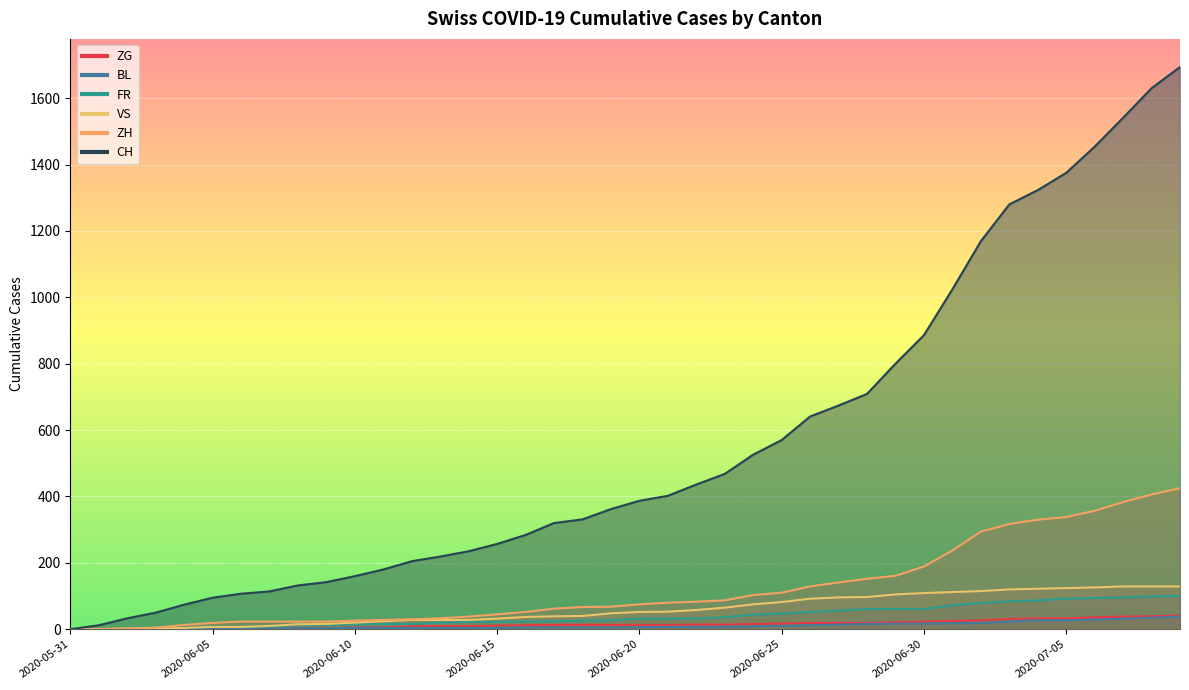

At which category is the sum across all series the highest?

2020-07-09